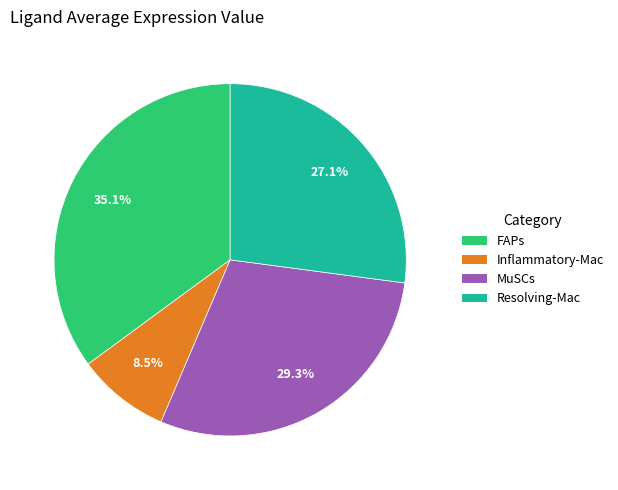

To the nearest percent, what is the average slice percentage?

25%